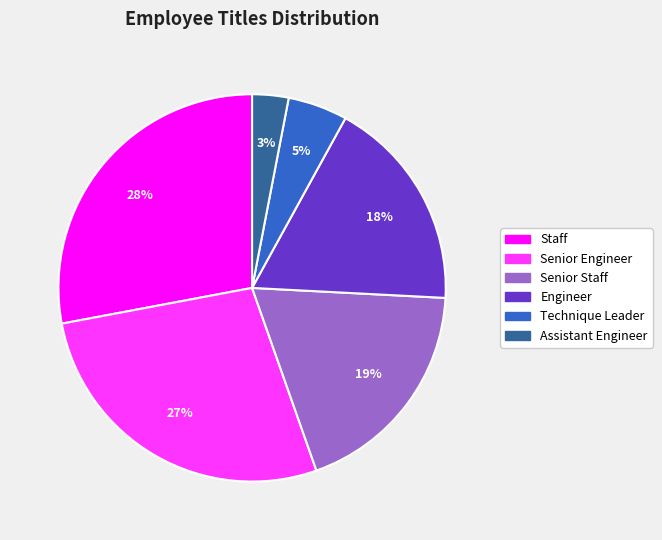

Which slice is the largest?

Staff